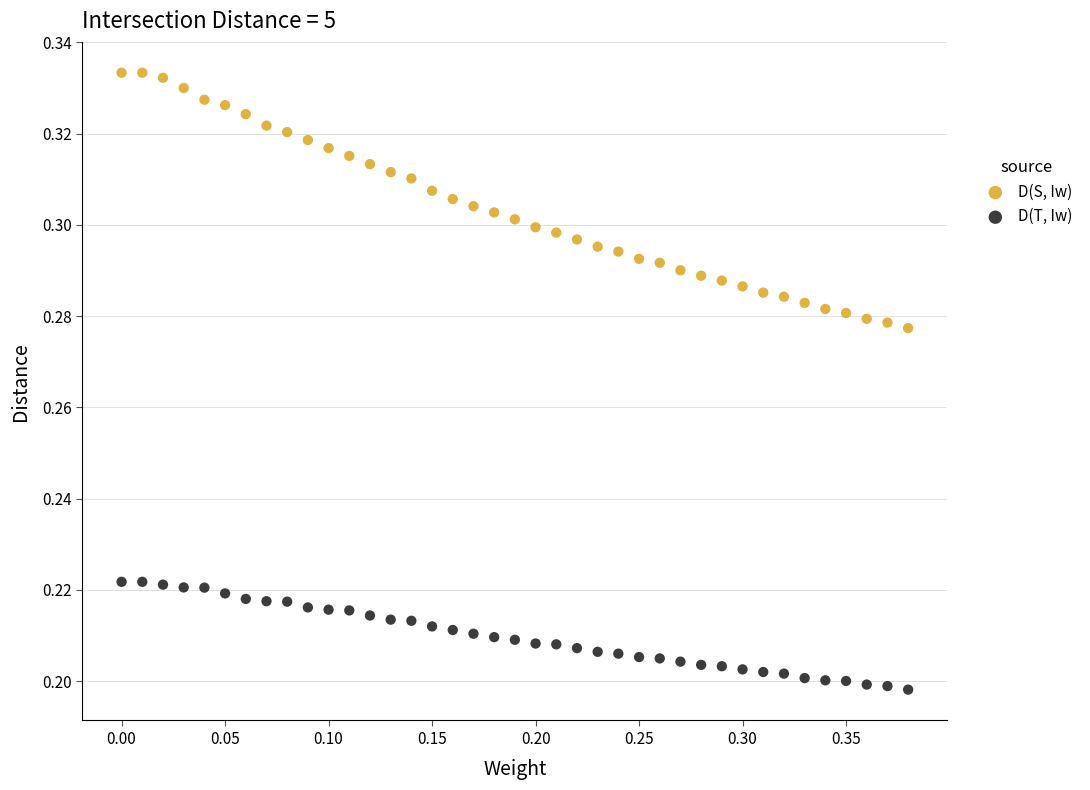

Which series reaches the maximum Y coordinate?

D(S, Iw)